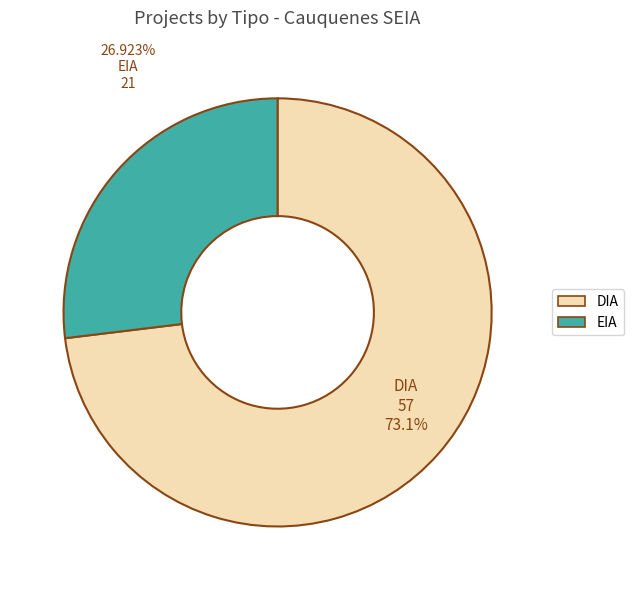

To the nearest percent, what percentage of the pie is EIA?

27%